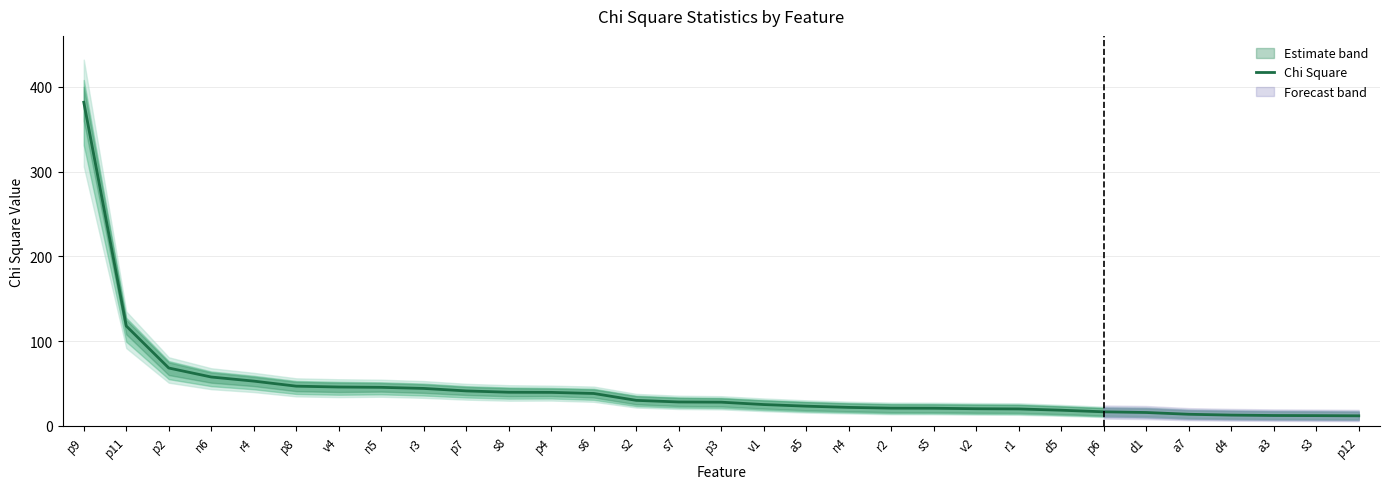

What is the difference between the maximum and minimum values?

369.8